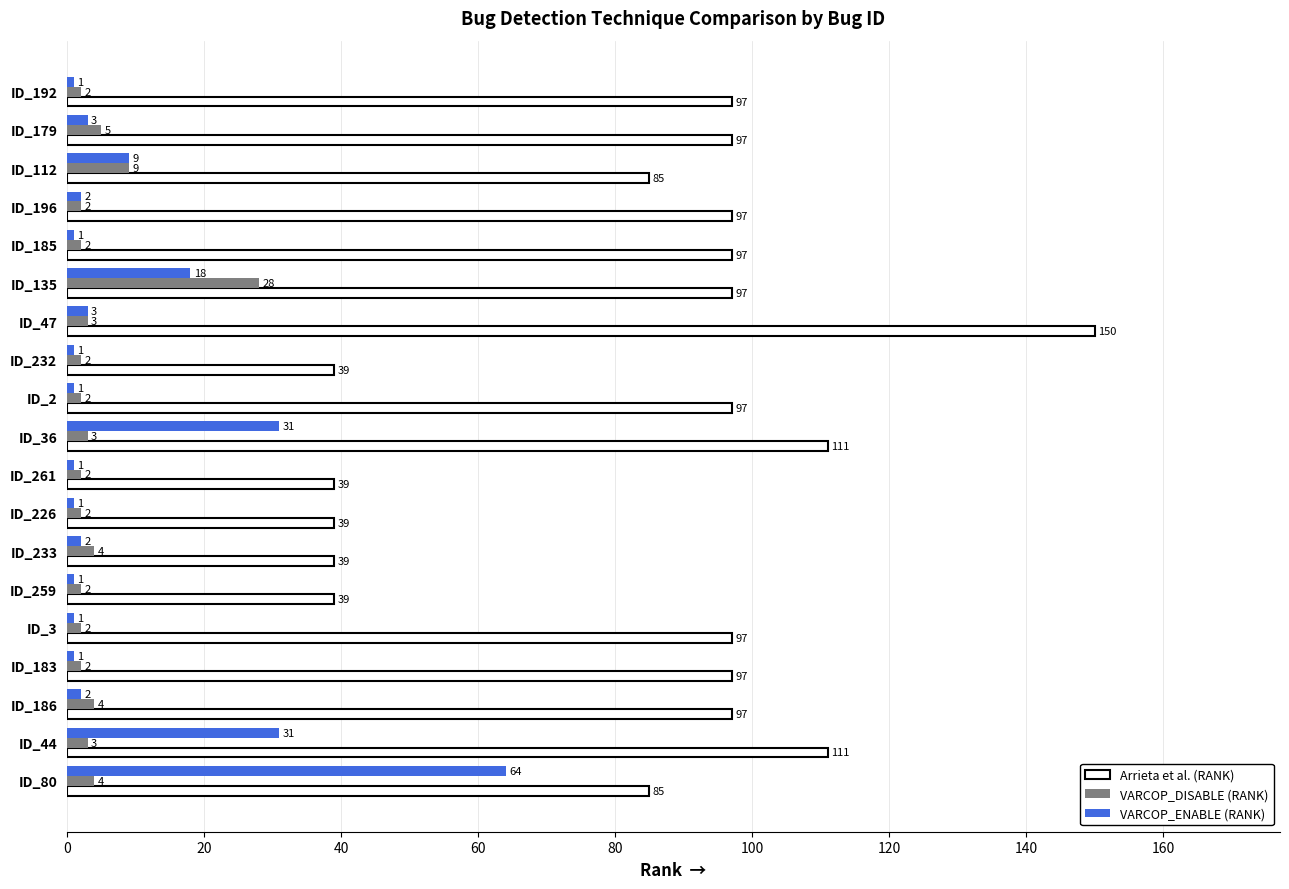

Rank the series by their maximum value, from highest to lowest.

Arrieta et al. (RANK), VARCOP_ENABLE (RANK), VARCOP_DISABLE (RANK)